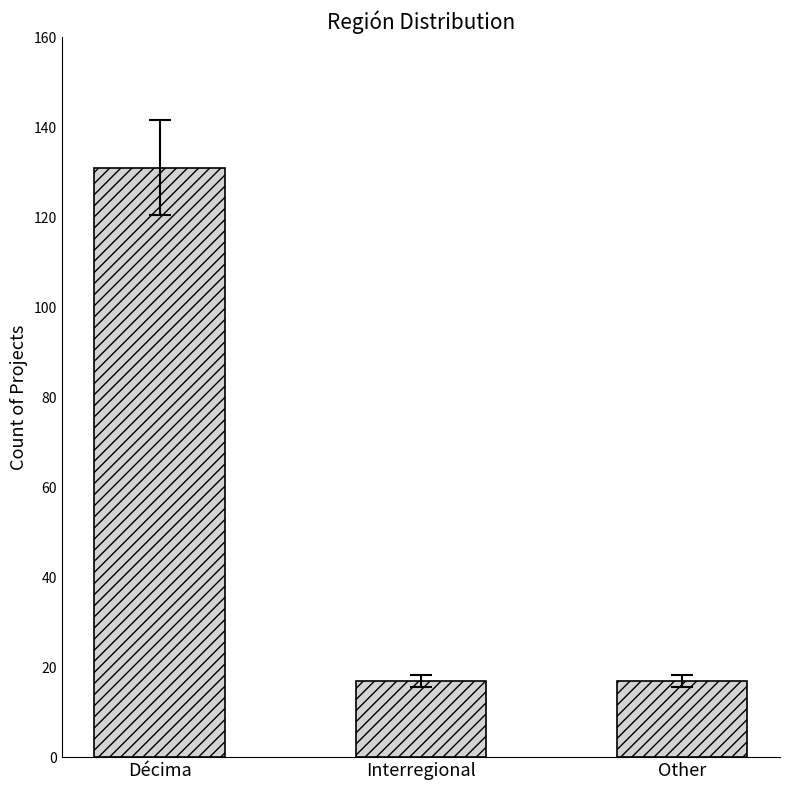

Between Décima and Other, which is larger?

Décima